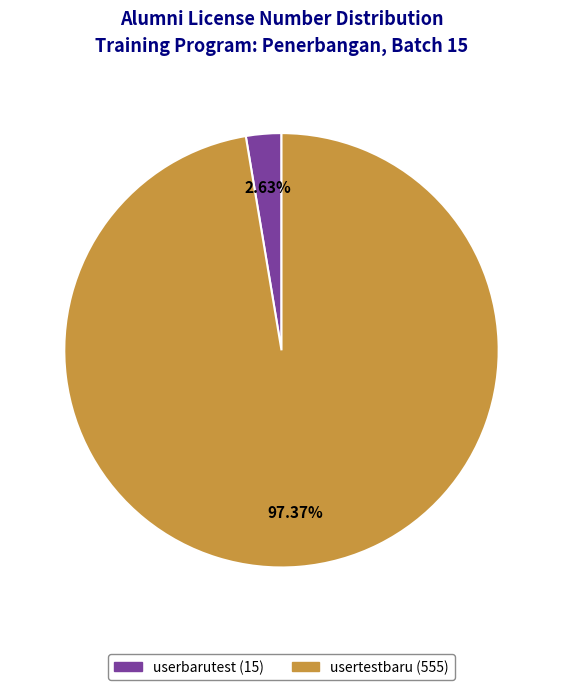

Does any single category account for the majority?

Yes